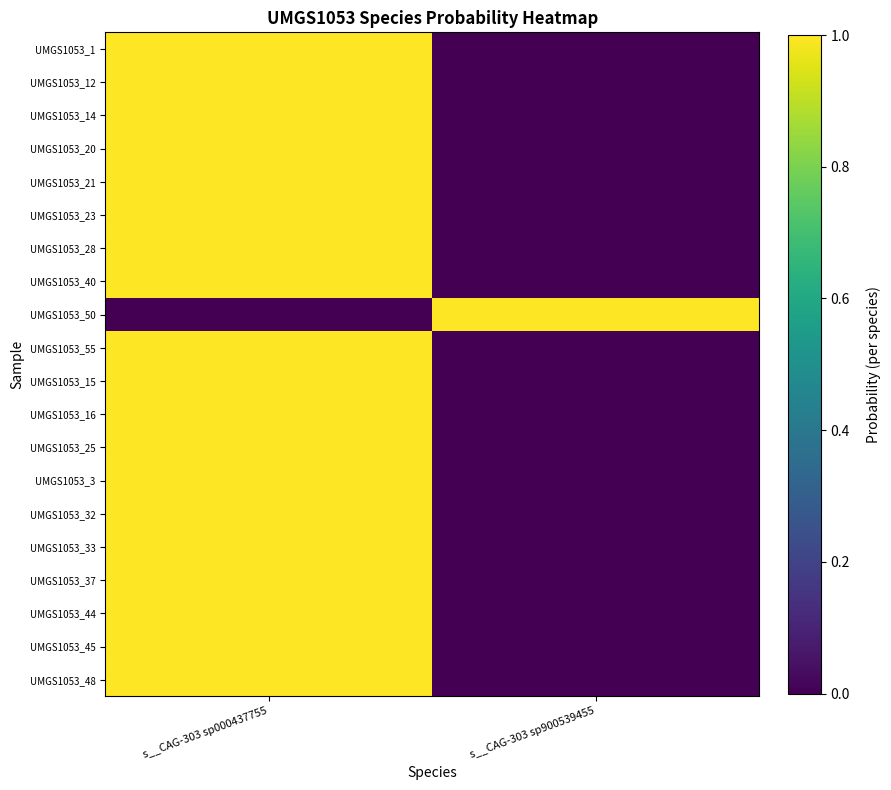

At how many categories does at least one series exceed 0?

2